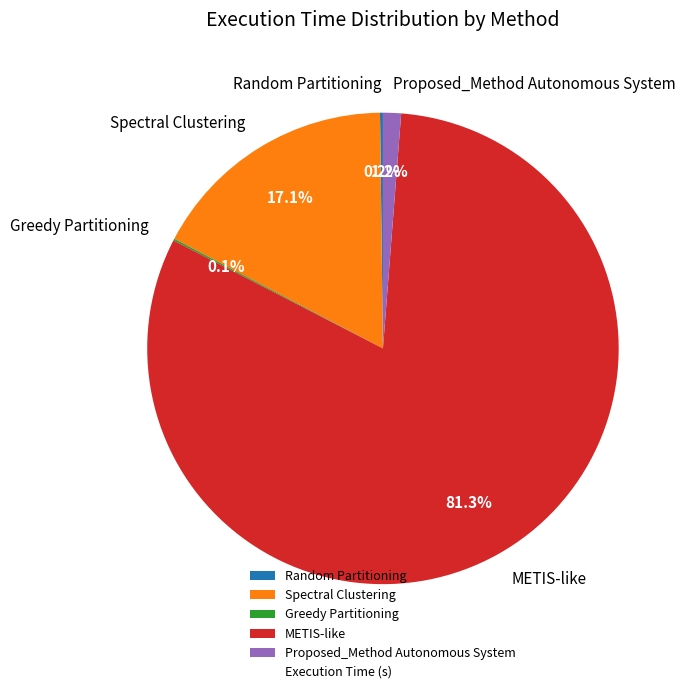

Do Proposed_Method Autonomous System and Spectral Clustering together represent more than half of the pie?

No